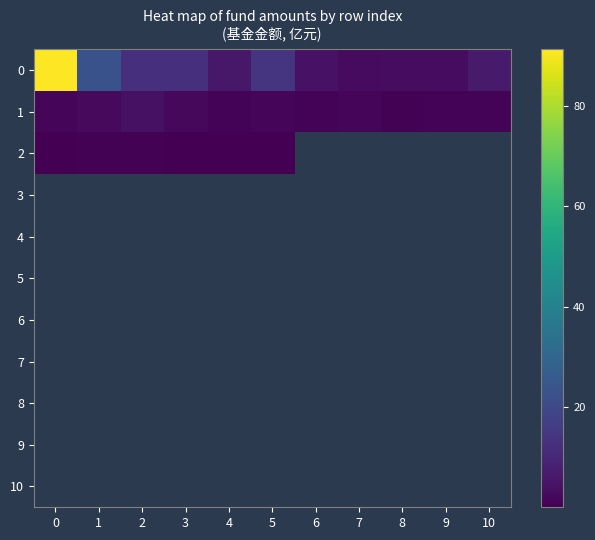

Count the number of categories in the chart.

11